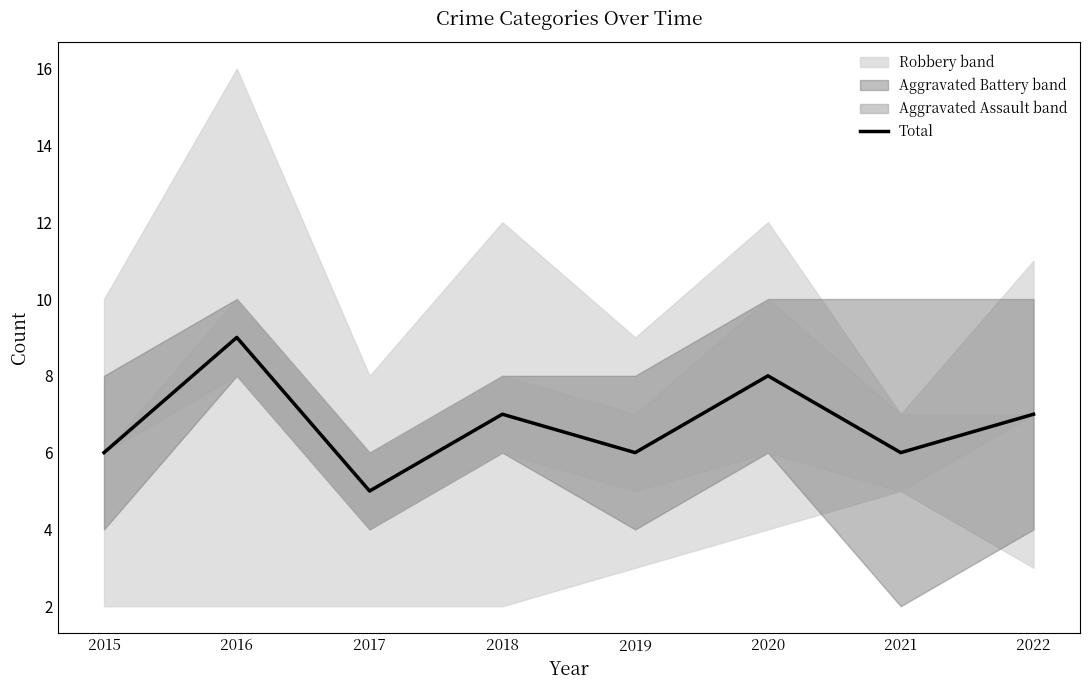

The Total series shows 12 at 2016. True or false?

False